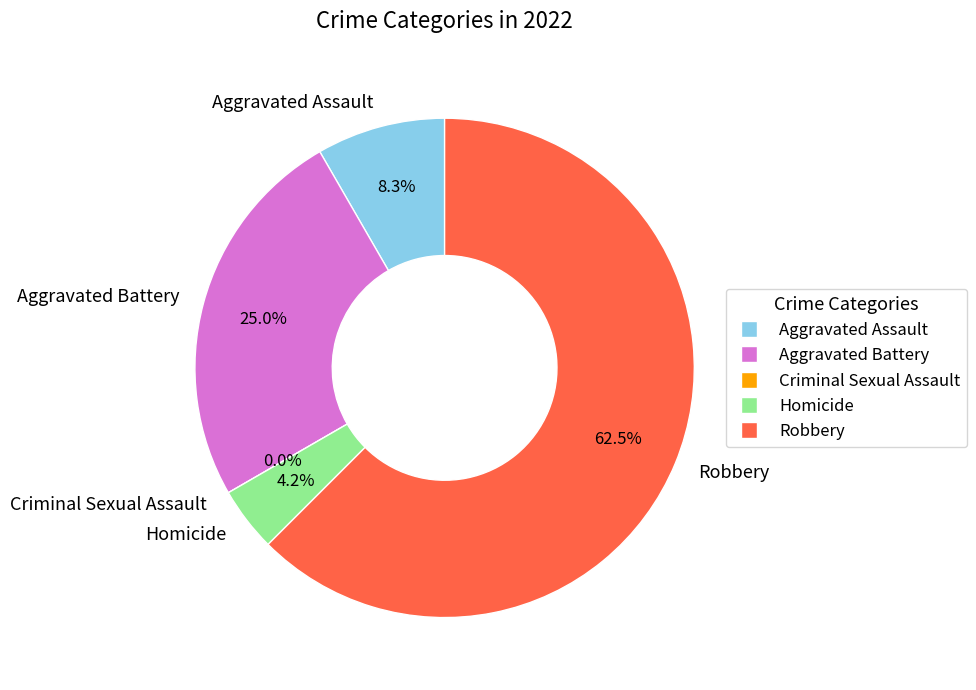

True or false: Aggravated Battery accounts for 25% of the total.

True